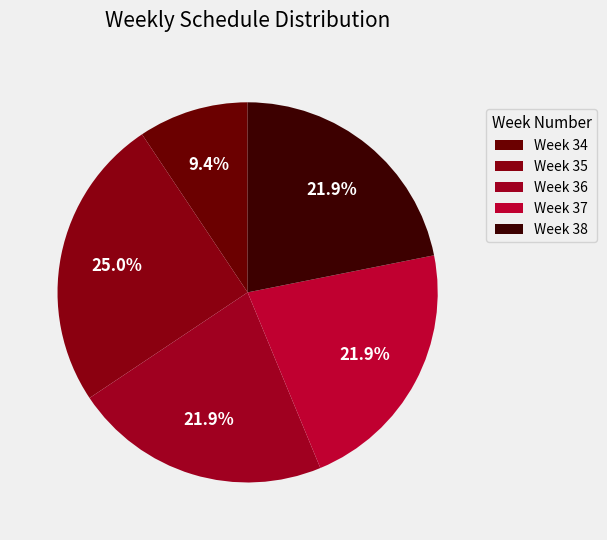

Count the number of slices in the pie.

5